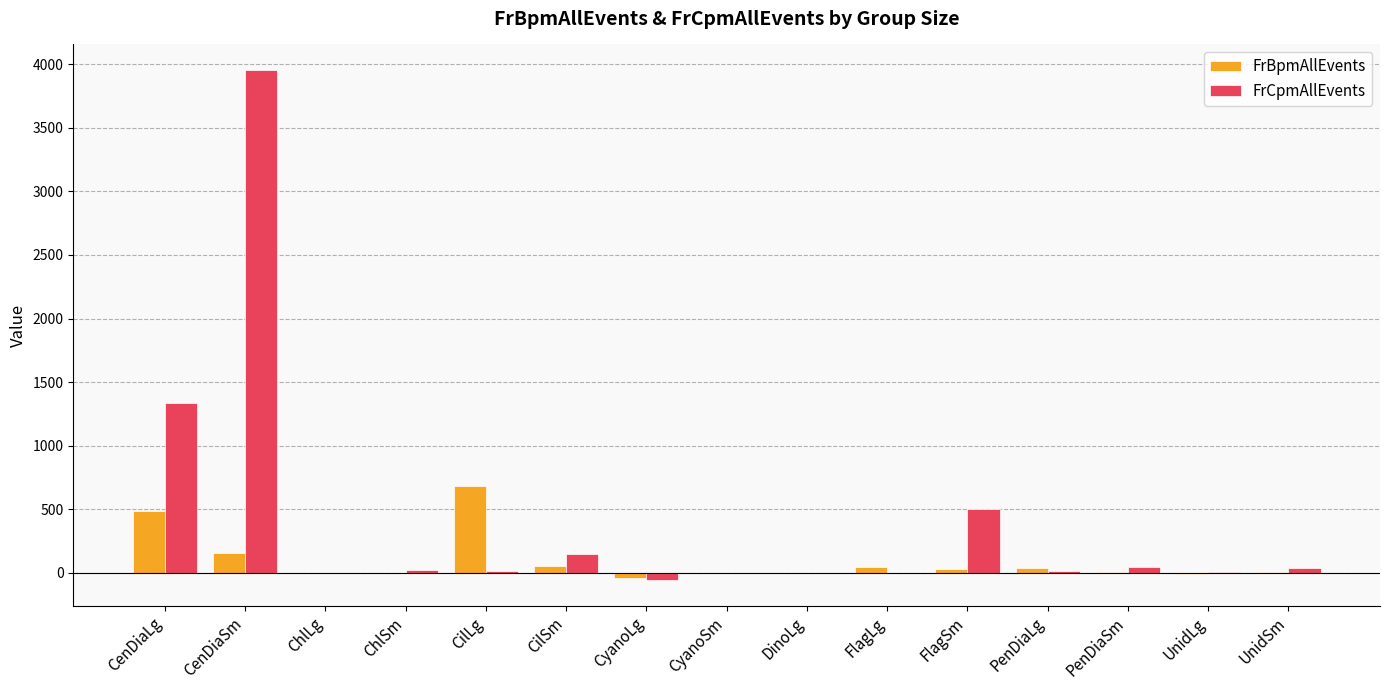

At which category is the sum across all series the highest?

CenDiaSm